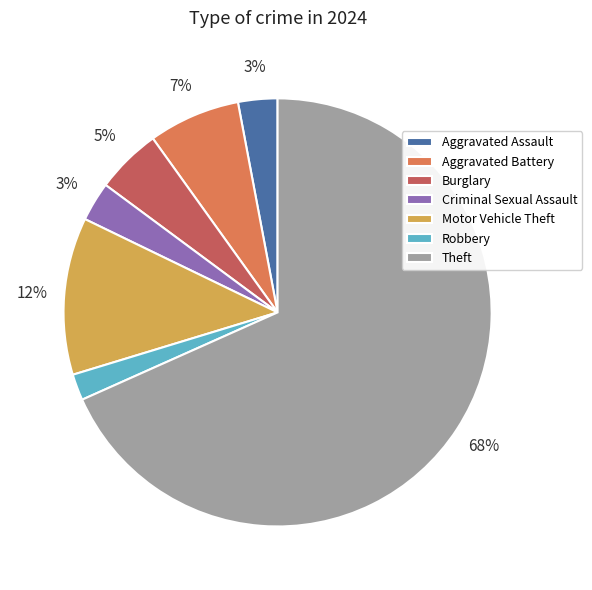

Is the sum of Aggravated Assault and Robbery greater than half?

No